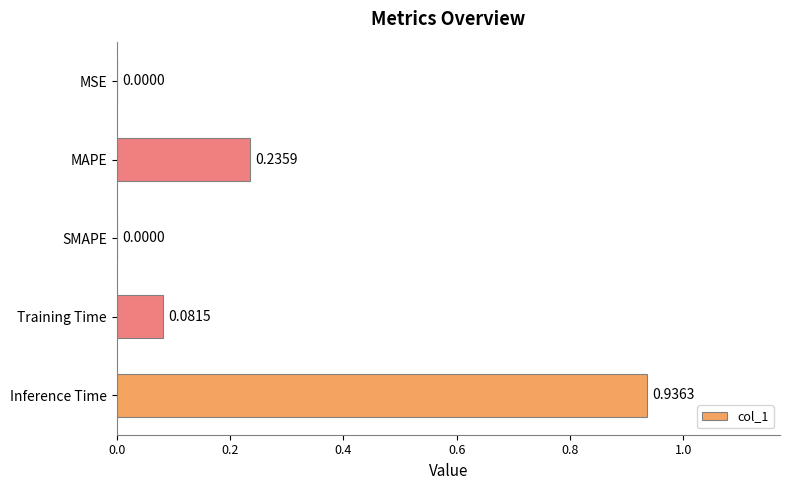

What is the sum of all values?

1.3